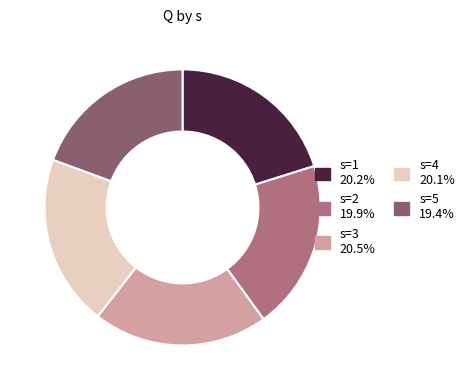

Is there a majority slice in this chart?

No